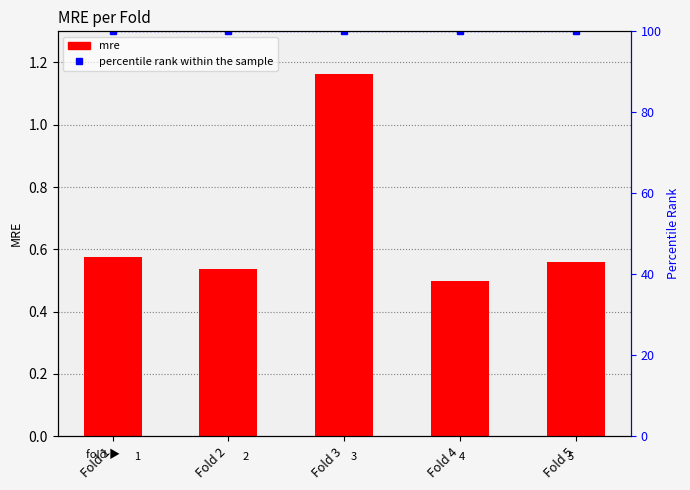

What are all the series names shown in the legend?

mre, percentile rank within the sample